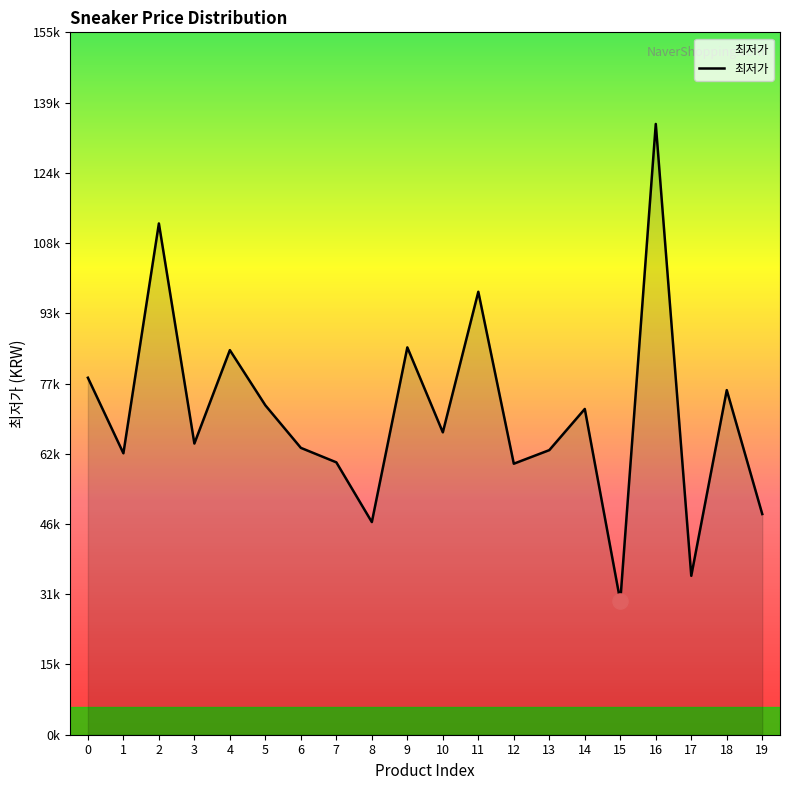

What is the change in value from 9 to 16?

+49380